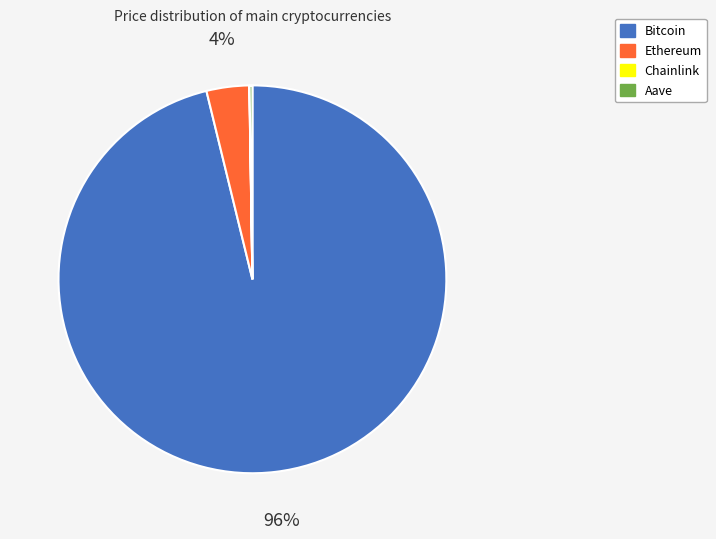

What percentage is the Bitcoin slice, to the nearest percent?

96%